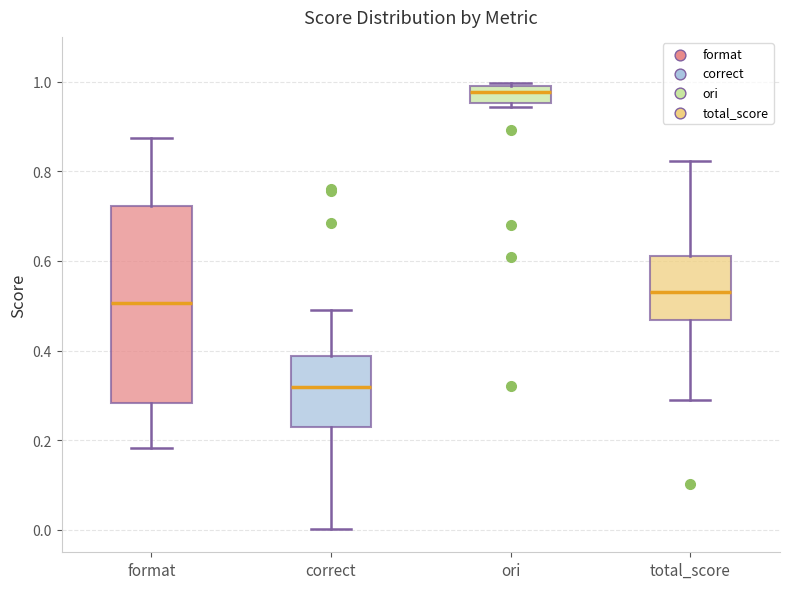

Reading left to right, transcribe this box plot: for each box, give where its median line is, the range the box spans, and where its two whiskers end, as read against the y-axis. The values are not printed on the chart, so give them approximately, as read against the axis.

format: median 0.50, box 0.28 to 0.72, whiskers 0.18 to 0.88
correct: median 0.32, box 0.22 to 0.38, whiskers 0.00 to 0.48
ori: median 0.98, box 0.96 to 1.00, whiskers 0.94 to 1.00 (just above the box's upper edge)
total_score: median 0.54, box 0.46 to 0.62, whiskers 0.30 to 0.82